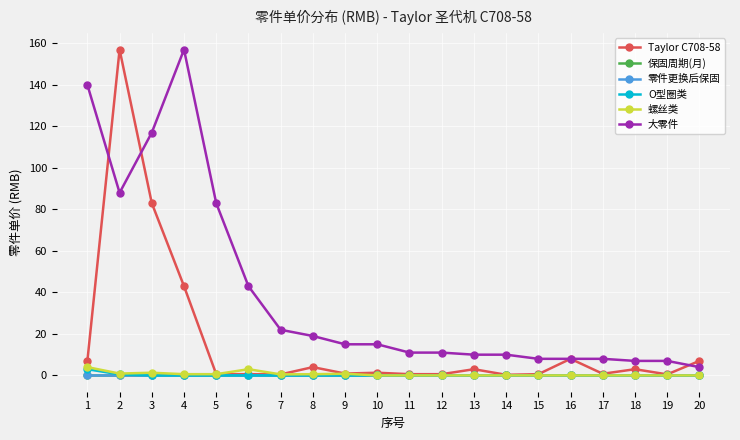

What are all the series names shown in the legend?

Taylor C708-58, 保固周期(月), 零件更换后保固, O型圈类, 螺丝类, 大零件